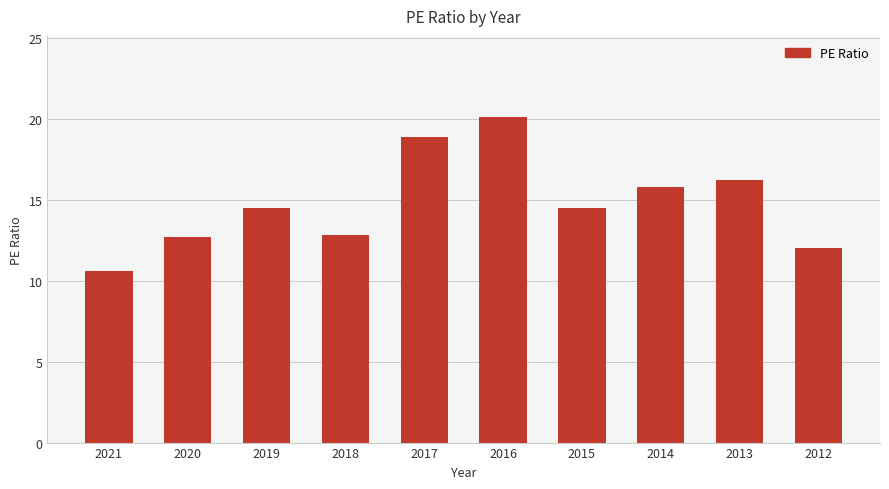

What is the value of the 2nd bar from the left?

12.7